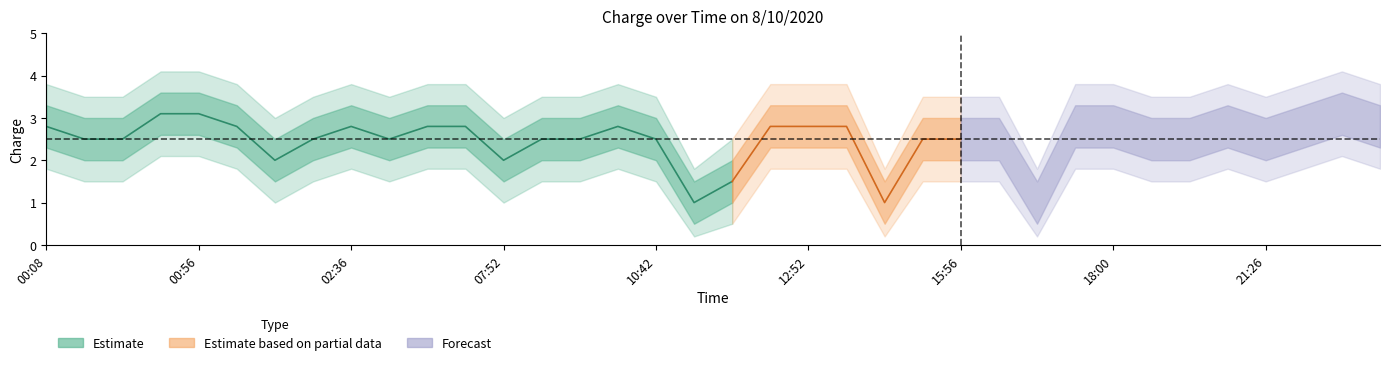

At which category is the sum across all series the highest?

00:55